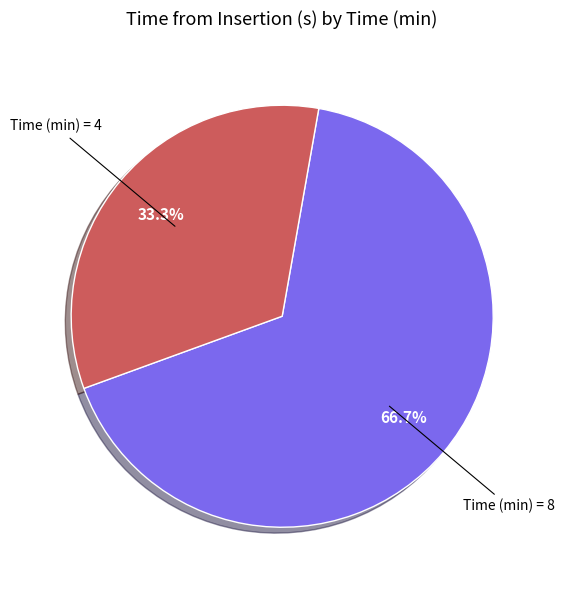

Which slice is the largest?

Time (min) = 8